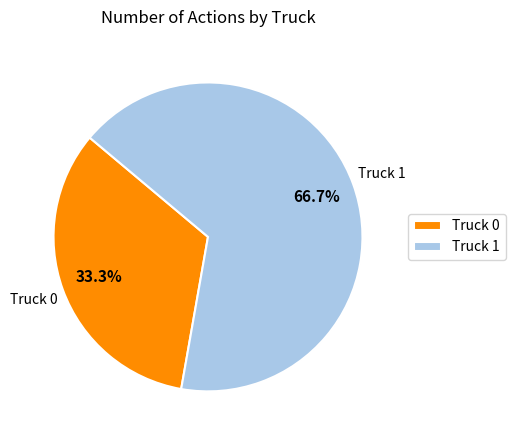

Approximately how many times larger is the value at Truck 0 compared to Truck 1?

0.5